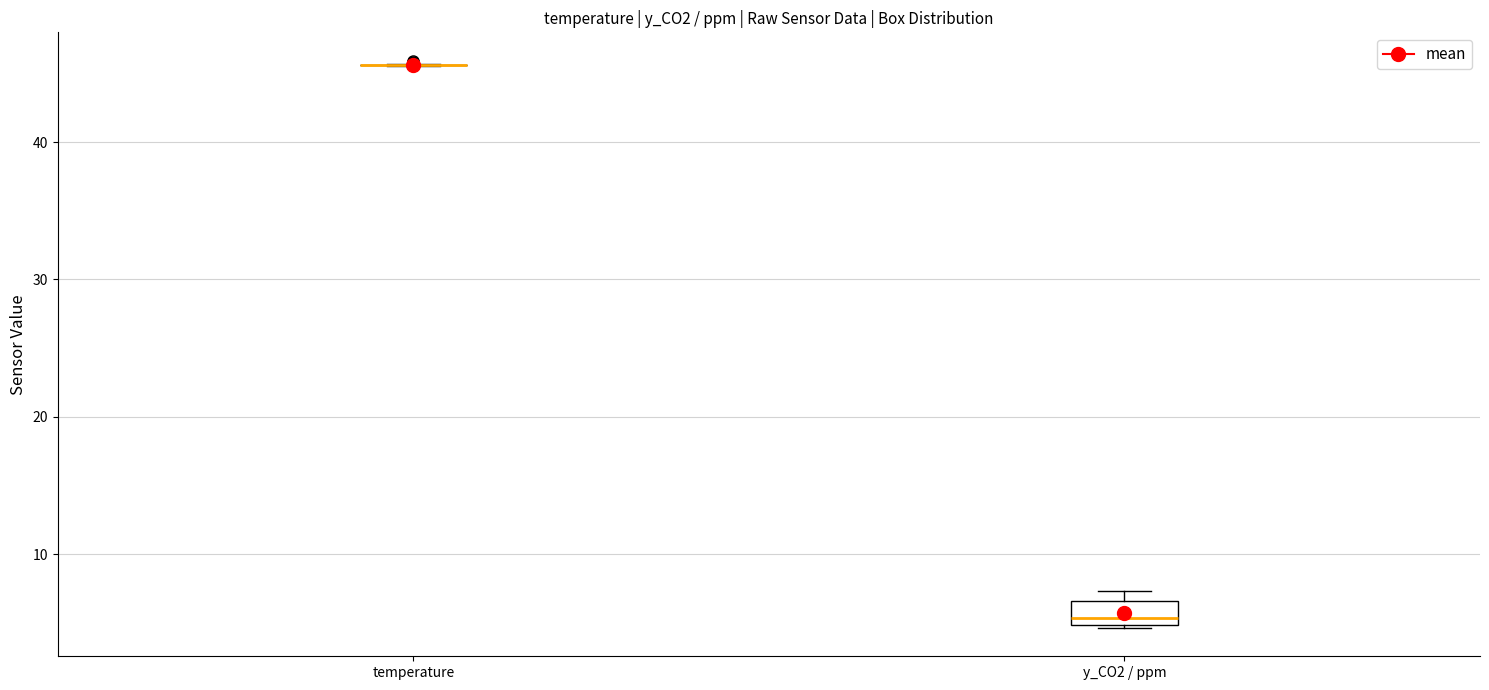

Reading left to right, transcribe this box plot: for each box, give where its median line is, the range the box spans, and where its two whiskers end, as read against the y-axis. The values are not printed on the chart, so give them approximately, as read against the axis.

temperature: box collapsed to a line at 46, whiskers 46 to 46
y_CO2 / ppm: median 5 (just above the box's lower edge), box 5 to 7, whiskers 5 to 7 (just above the box's upper edge)